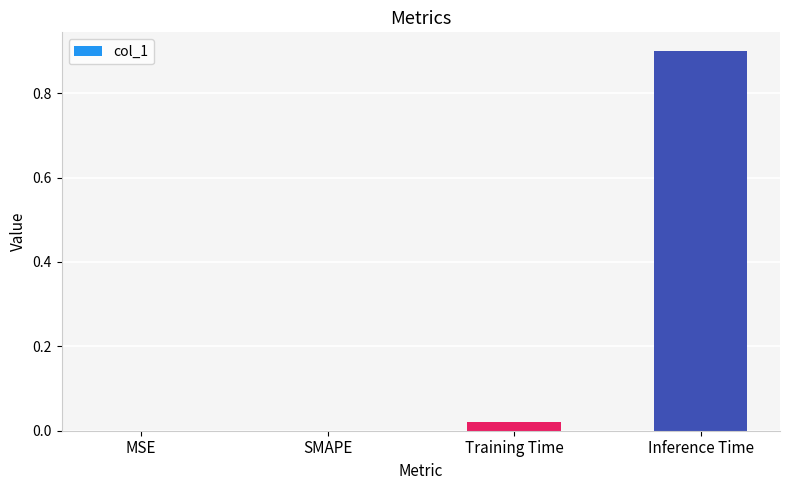

Are the bars horizontal?

No